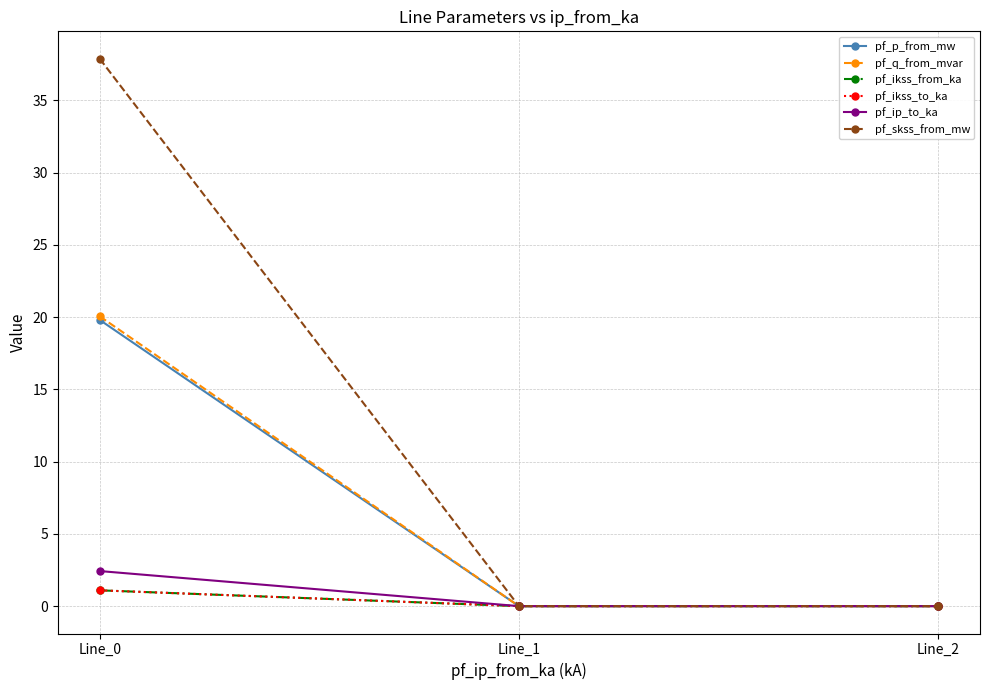

Does the chart have visible grid lines?

Yes